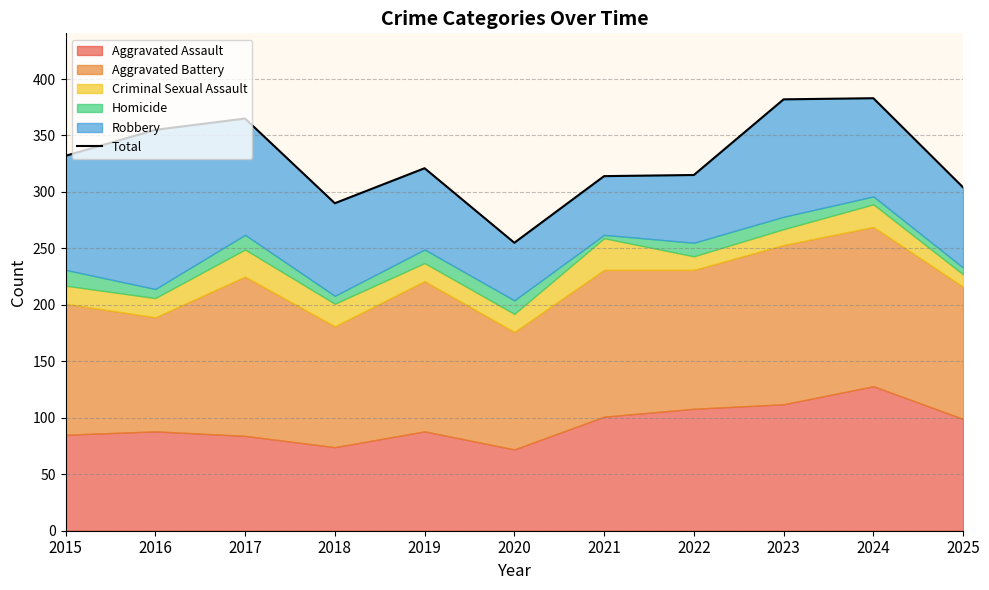

The chart shows a value of 383 at 2024. True or false?

True